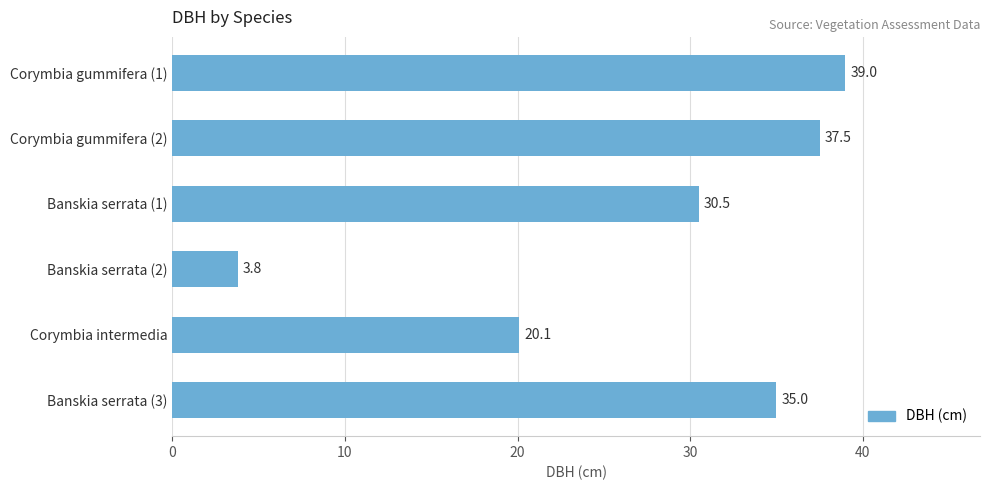

What is the greatest value displayed?

39.0